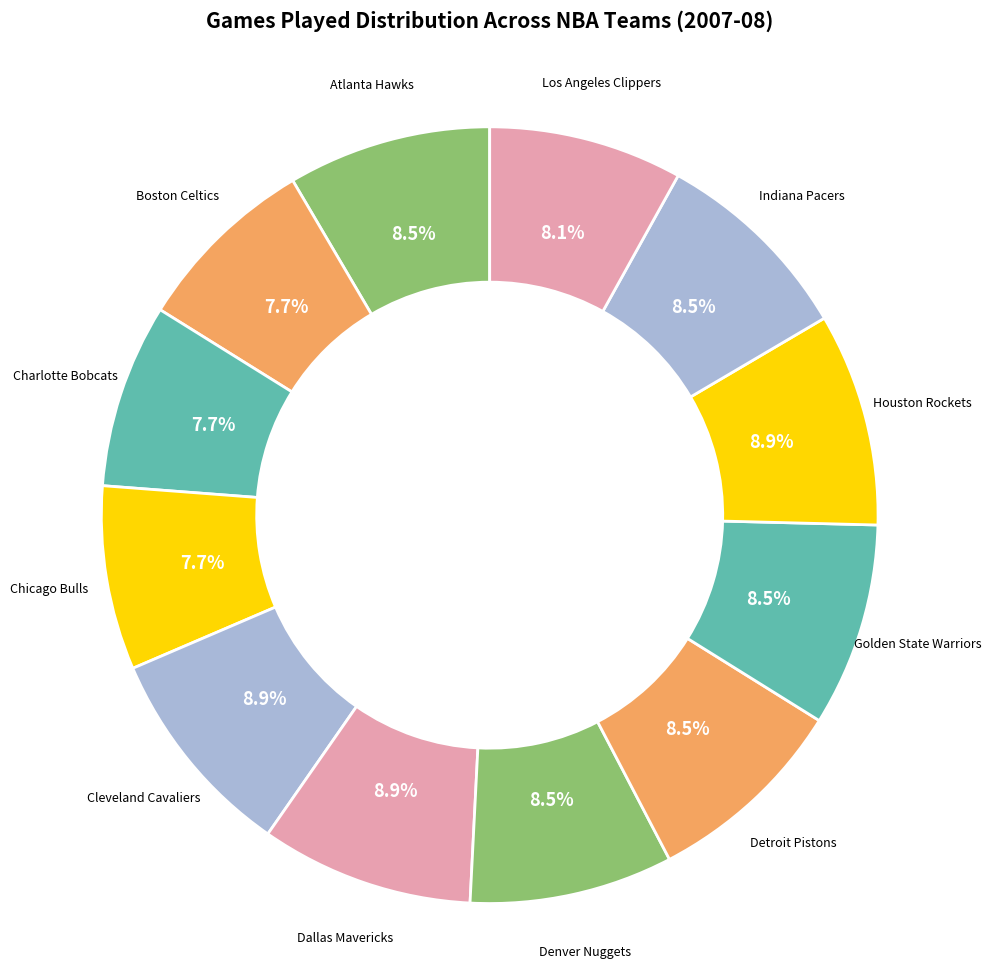

Which slice is the largest?

Cleveland Cavaliers